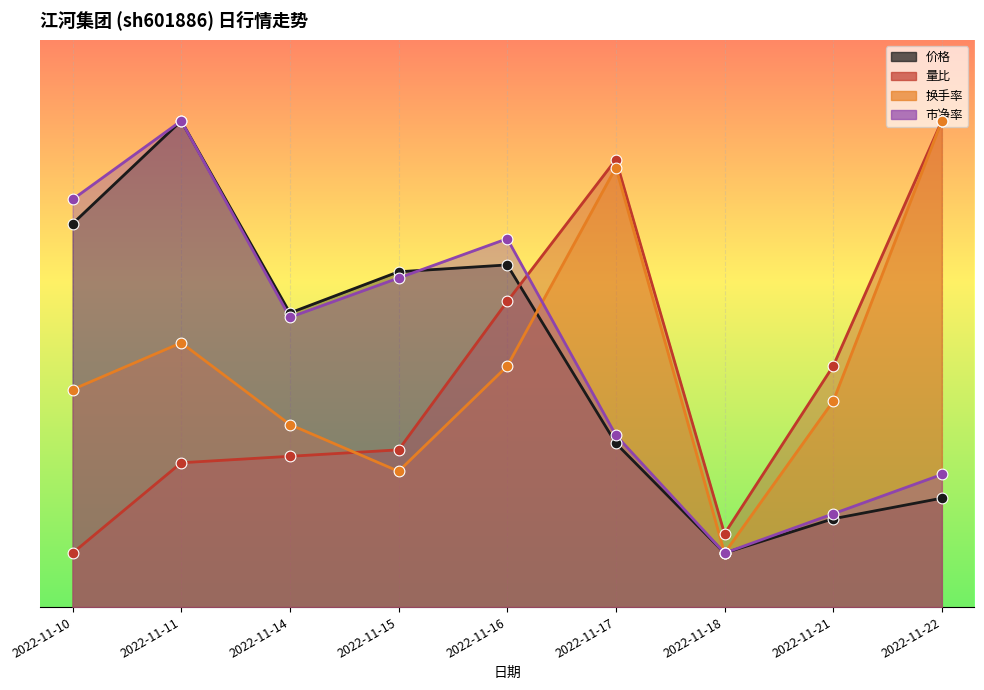

Which series contains the highest Y value?

价格